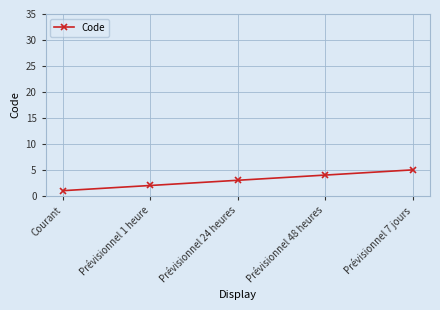

What is the label of the 3rd point from the left?

Prévisionnel 24 heures